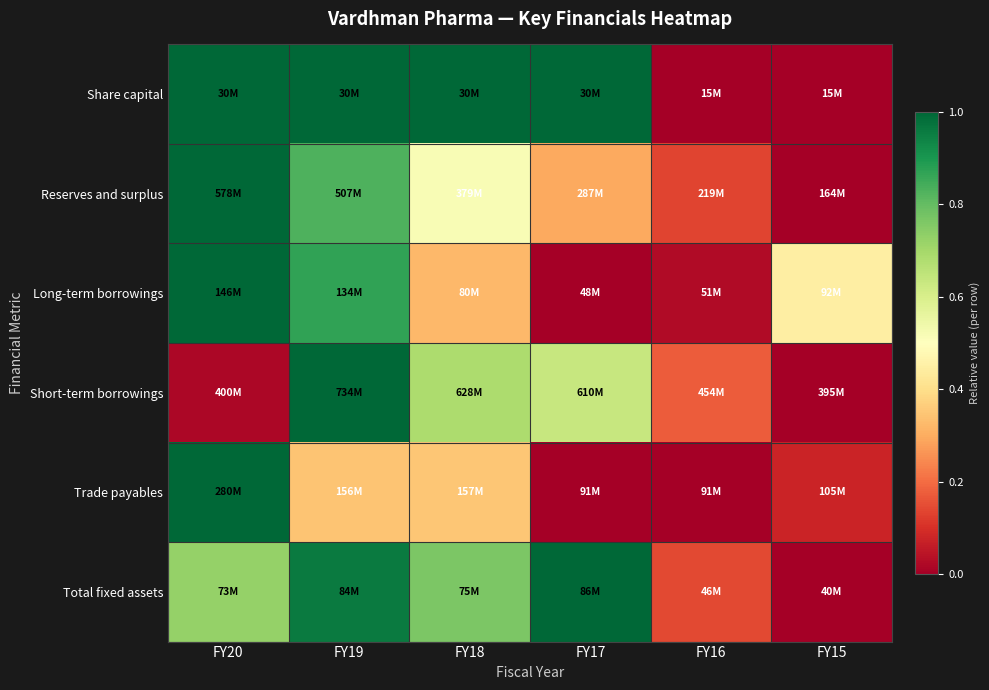

Reading left to right, list all the values displayed in this chart.

Share capital: FY20=1.0	FY19=1.0	FY18=1.0	FY17=1.0	FY16=0.0	FY15=0.0
Reserves and surplus: FY20=1.0	FY19=0.8	FY18=0.5	FY17=0.3	FY16=0.1	FY15=0.0
Long-term borrowings: FY20=1.0	FY19=0.9	FY18=0.3	FY17=0.0	FY16=0.0	FY15=0.4
Short-term borrowings: FY20=0.0	FY19=1.0	FY18=0.7	FY17=0.6	FY16=0.2	FY15=0.0
Trade payables: FY20=1.0	FY19=0.3	FY18=0.4	FY17=0.0	FY16=0.0	FY15=0.1
Total fixed assets: FY20=0.7	FY19=1.0	FY18=0.8	FY17=1.0	FY16=0.1	FY15=0.0